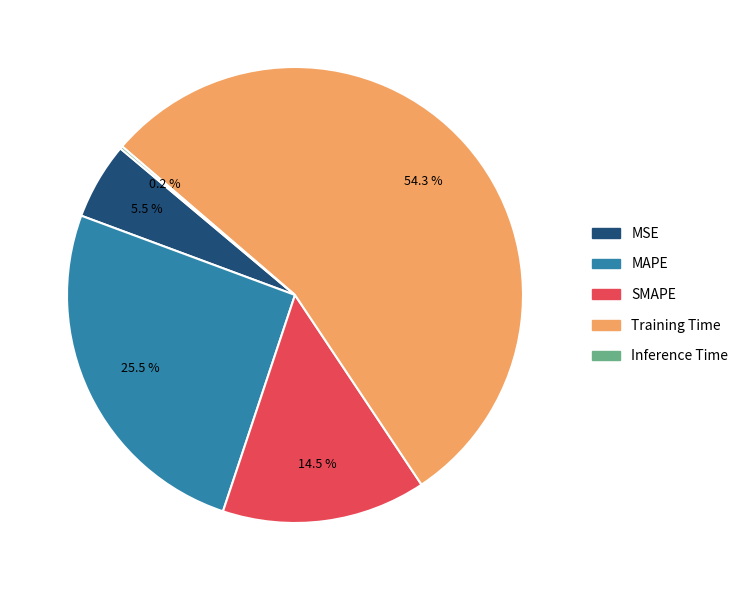

What is the ratio of the value at Training Time to the value at MAPE?

2.1